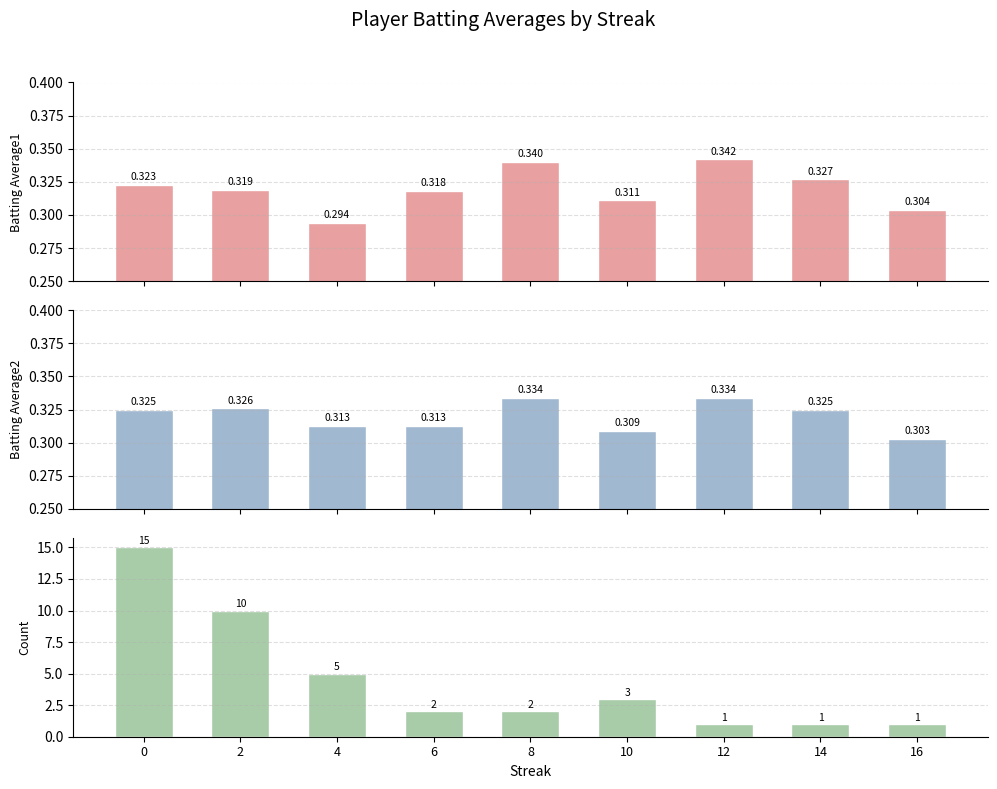

What is the sum of the Batting Average2 values at 12 and 2?

0.7